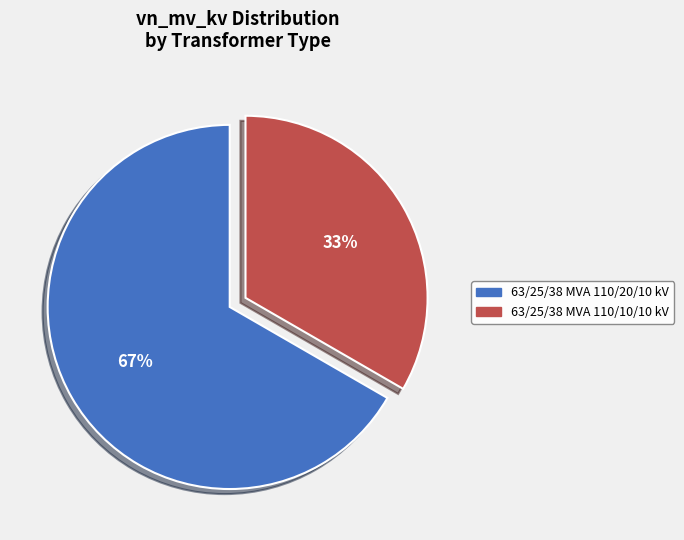

Do 63/25/38 MVA 110/20/10 kV and 63/25/38 MVA 110/10/10 kV together represent more than half of the pie?

Yes